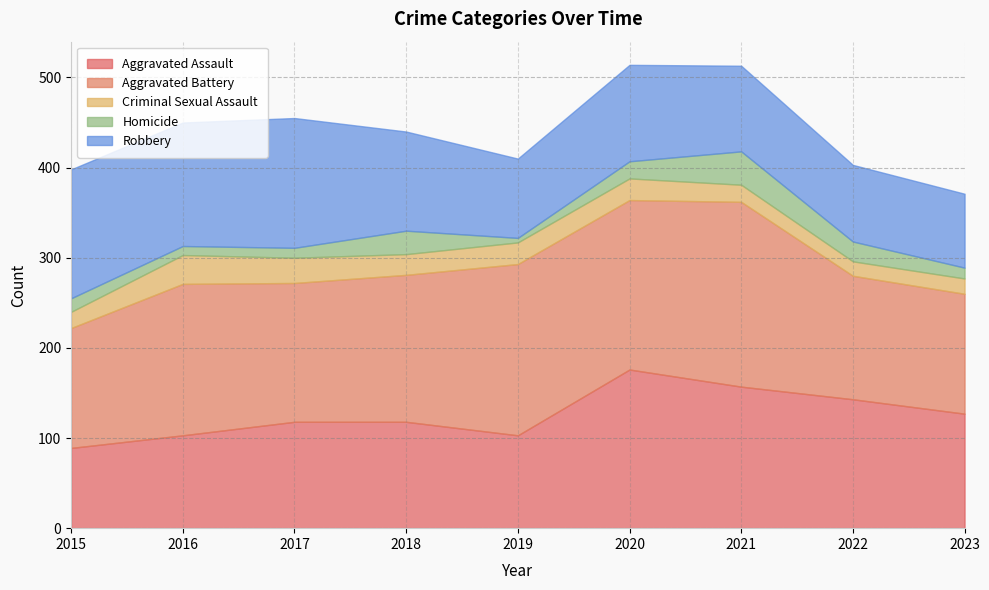

True or false: Homicide has more than 2 points higher than both neighbors.

False